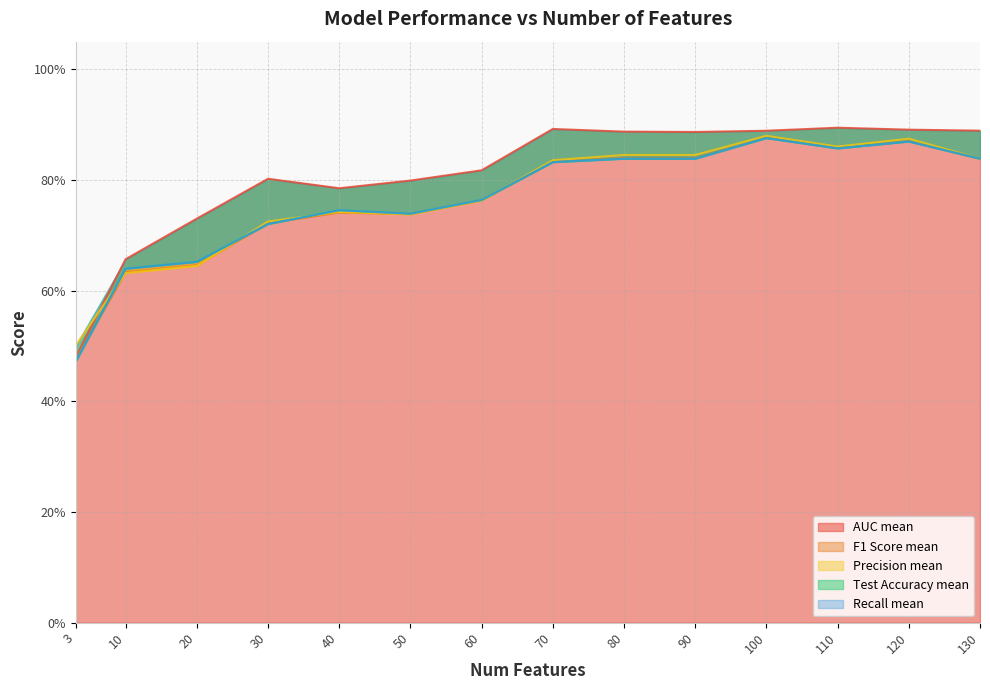

What is the value of the Precision mean point at the 12th from the left?

0.9